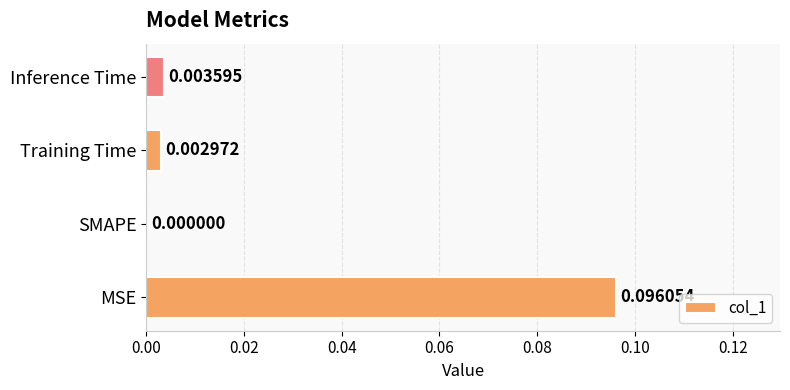

Which category has the highest value across all series?

MSE